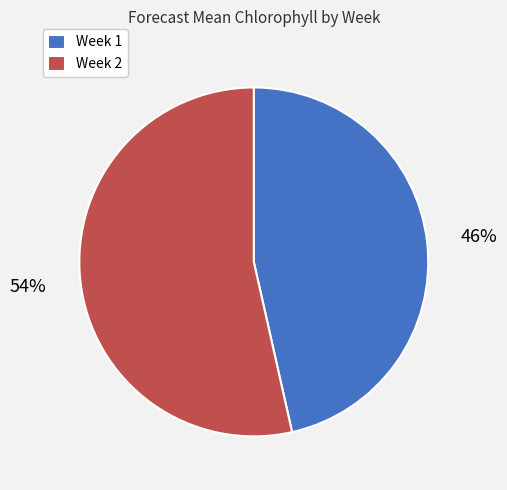

True or false: Week 2 accounts for 54% of the total.

True